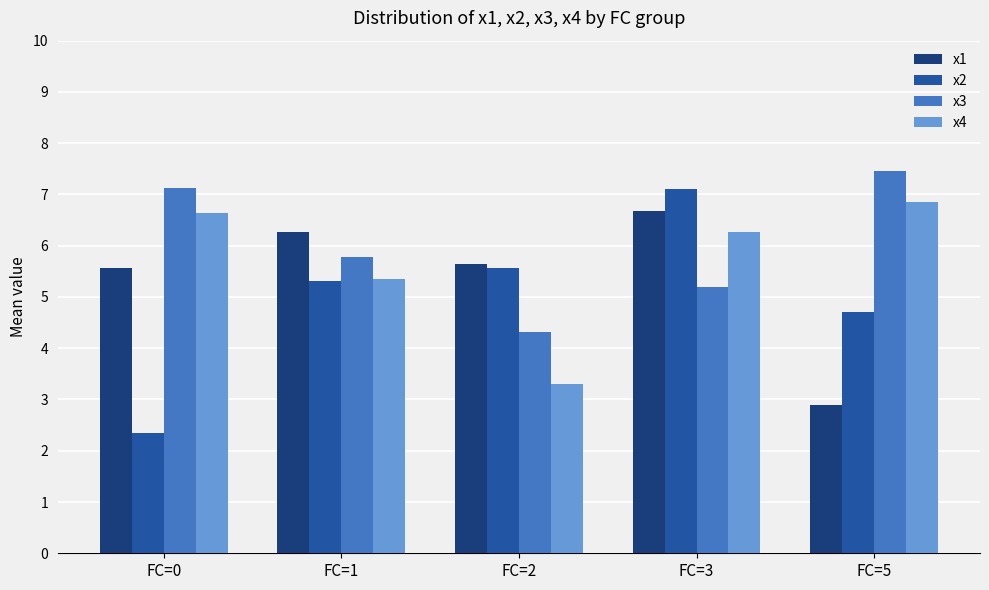

Which category has the highest value in the x2 series?

FC=3